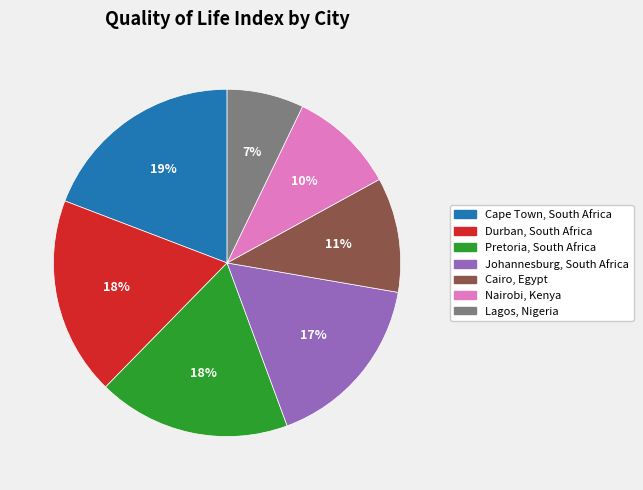

Between Cairo, Egypt and Johannesburg, South Africa, which is larger?

Johannesburg, South Africa